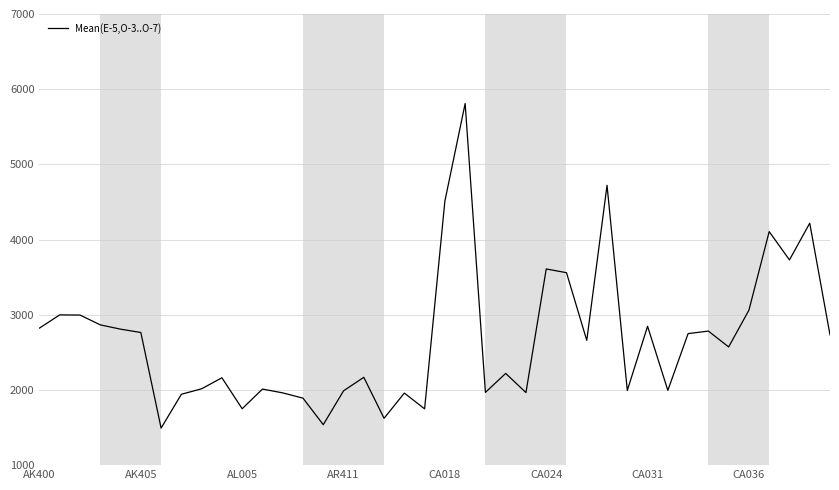

What is the greatest value displayed?

5809.5